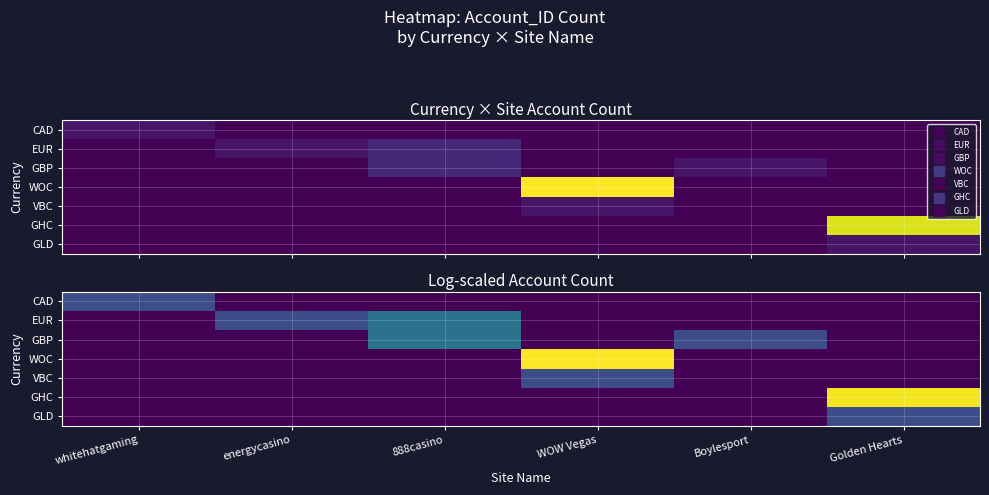

Which has a higher value, Boylesport or energycasino?

Boylesport